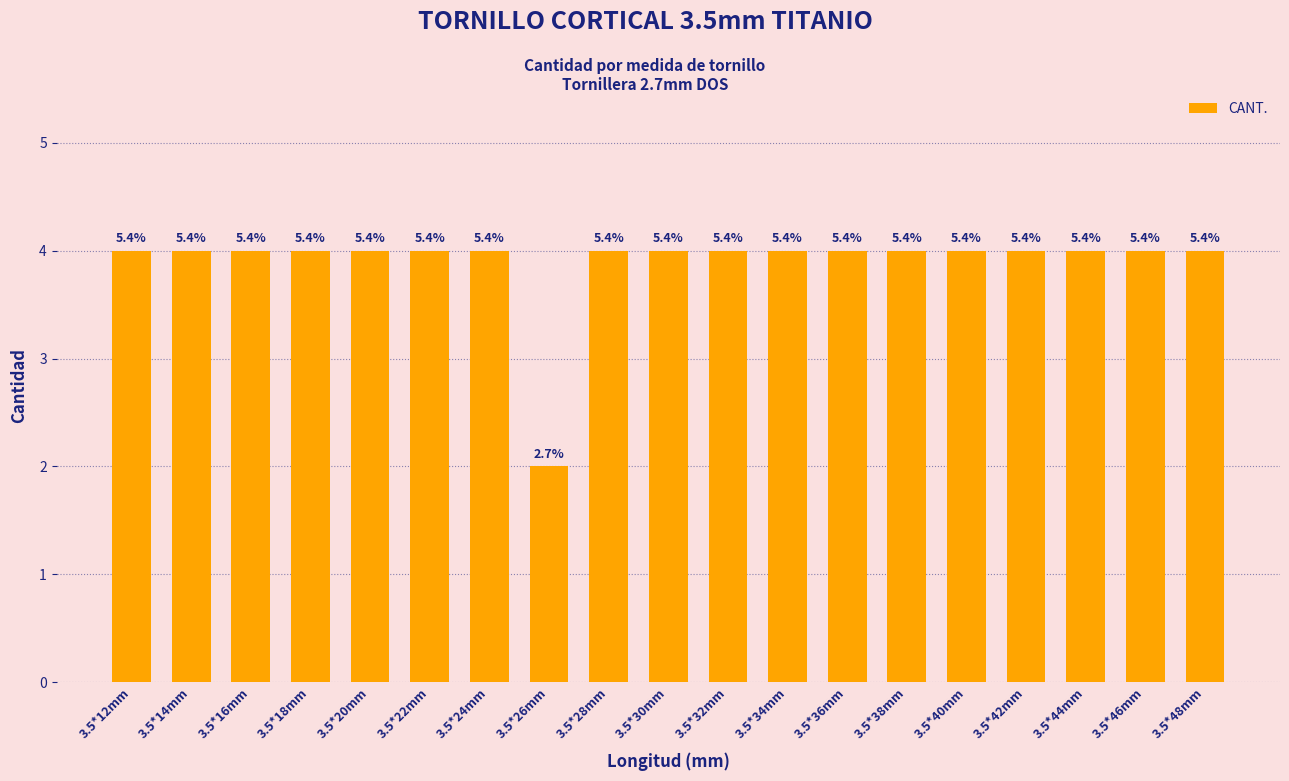

How many bars are there in total?

19